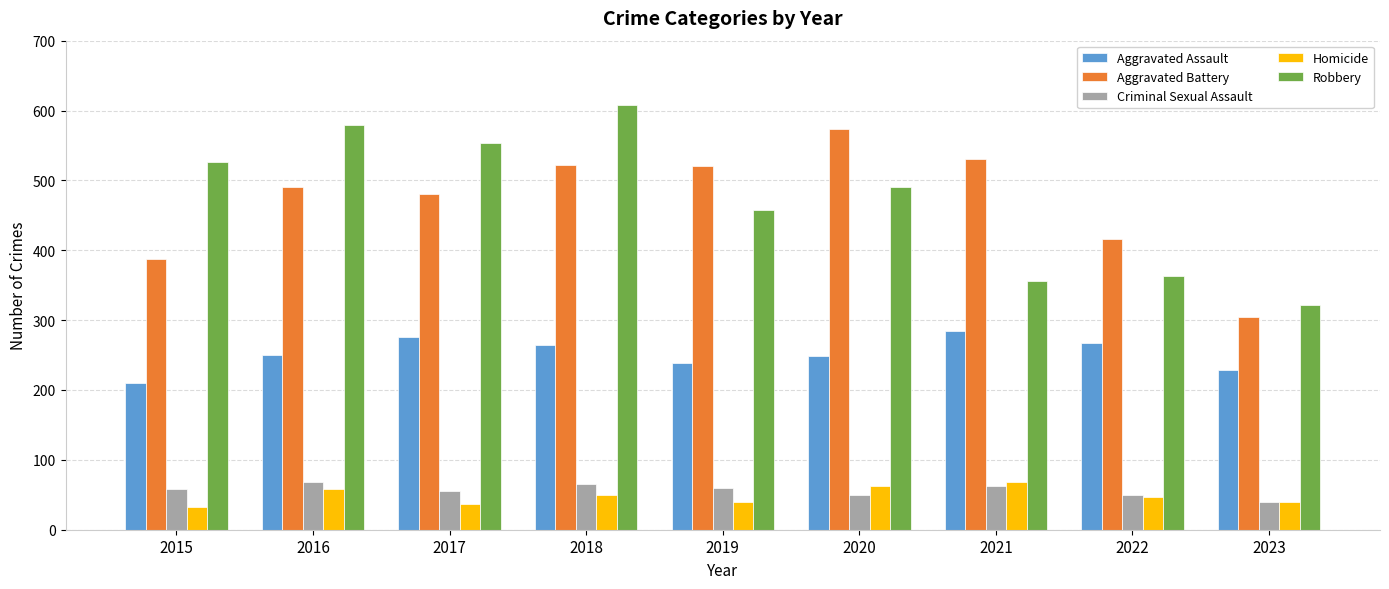

Is it true that Aggravated Assault equals 284 at 2021?

True